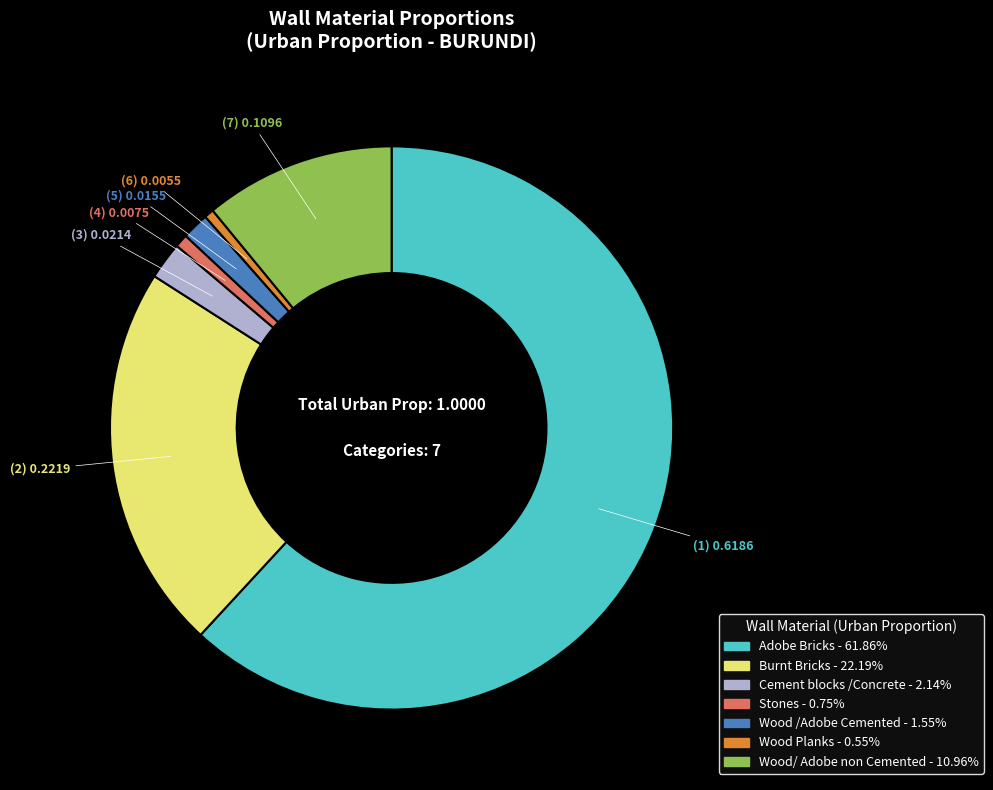

Between Wood/ Adobe non Cemented and Stones, which is larger?

Wood/ Adobe non Cemented